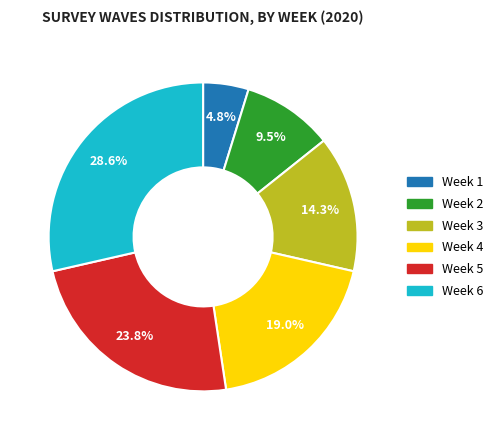

Is it true that Week 4 is 19% of the pie?

True